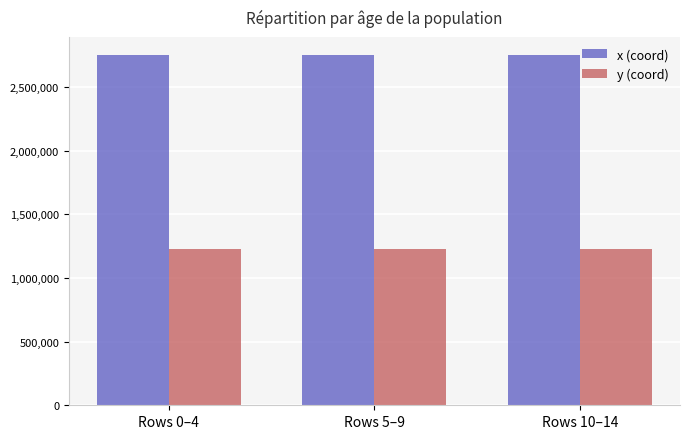

List the series in order of their overall mean, lowest first.

y (coord), x (coord)